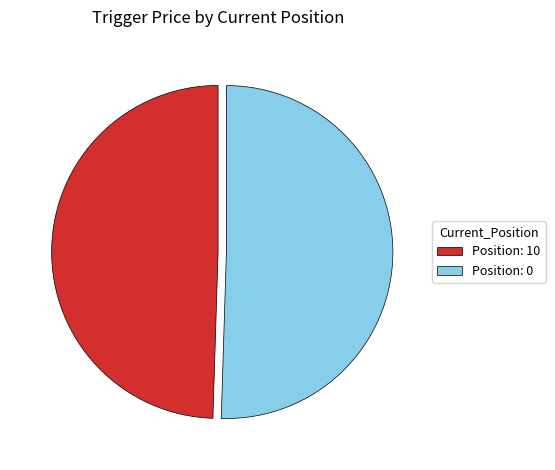

Is the sum of Position: 0 and Position: 10 greater than half?

Yes